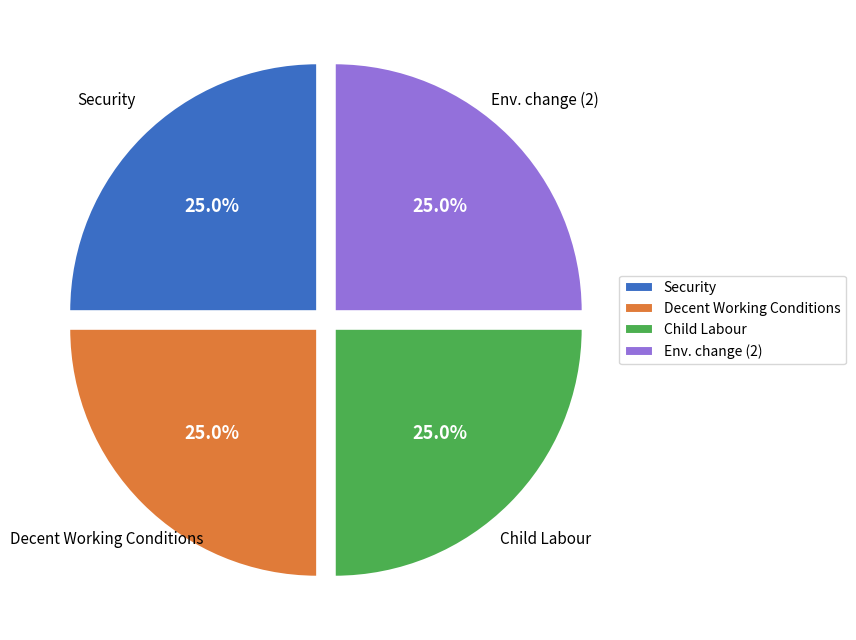

What is the ratio of the value at Decent Working Conditions to the value at Security?

1.0